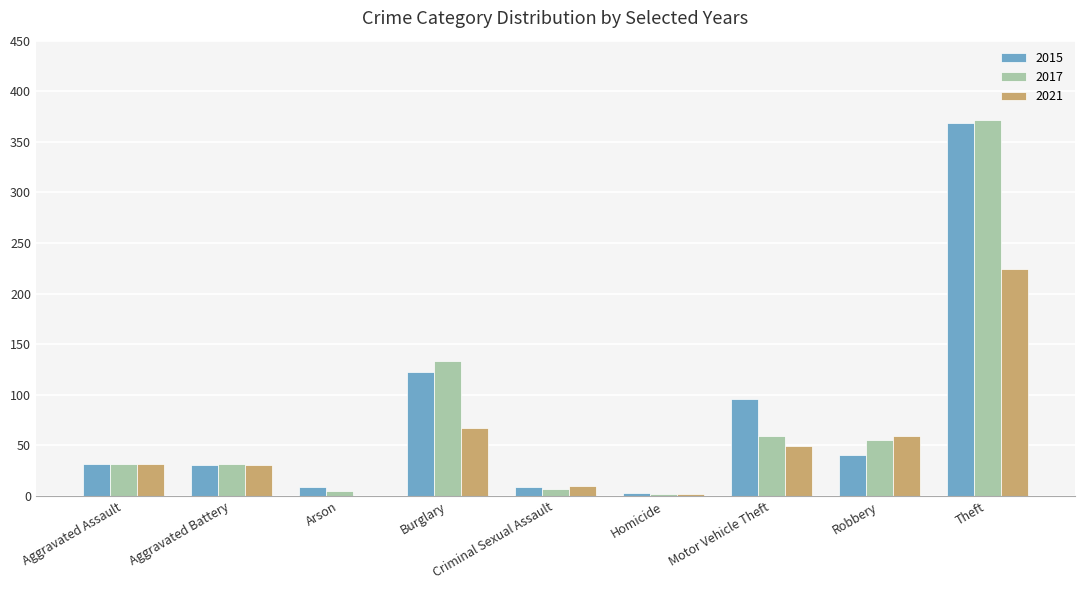

Is it true that 2017 equals 13 at Aggravated Battery?

False